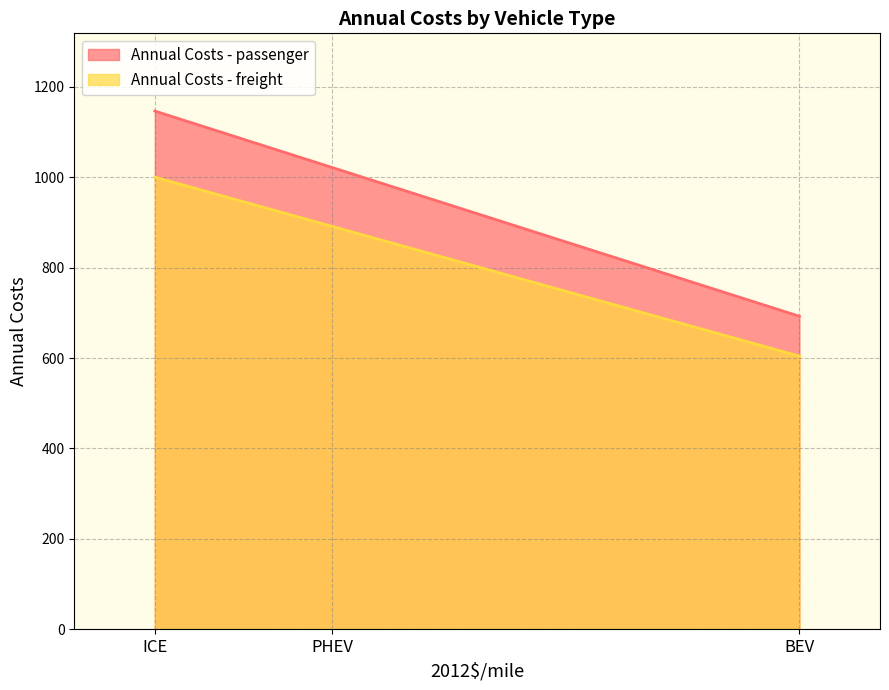

Reading left to right, transcribe all the data shown in this chart.

Annual Costs - passenger: ICE=1146.6	PHEV=1021.7	BEV=692.5
Annual Costs - freight: ICE=1000.4	PHEV=891.5	BEV=604.2